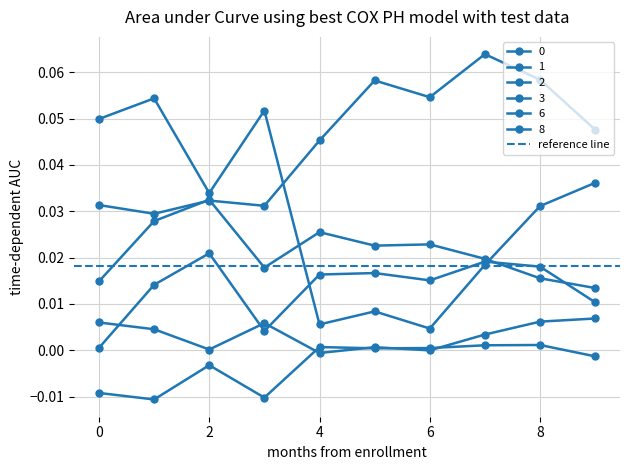

At 4, list the series in order from largest to smallest.

1, 3, 2, 0, 8, 6